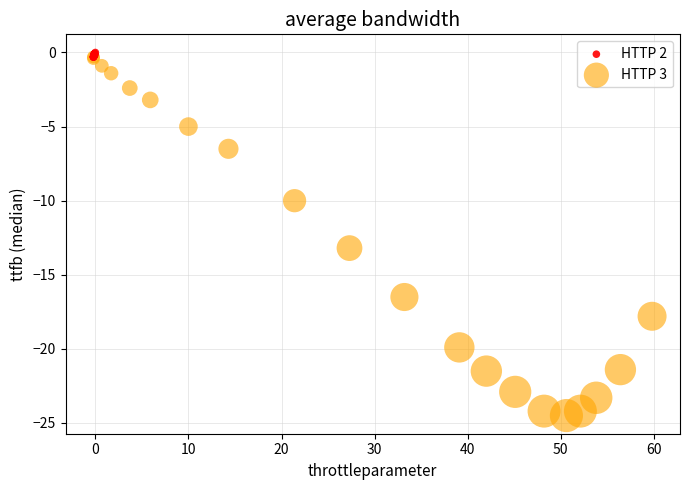

Which series has the widest spread of Y values?

HTTP 3